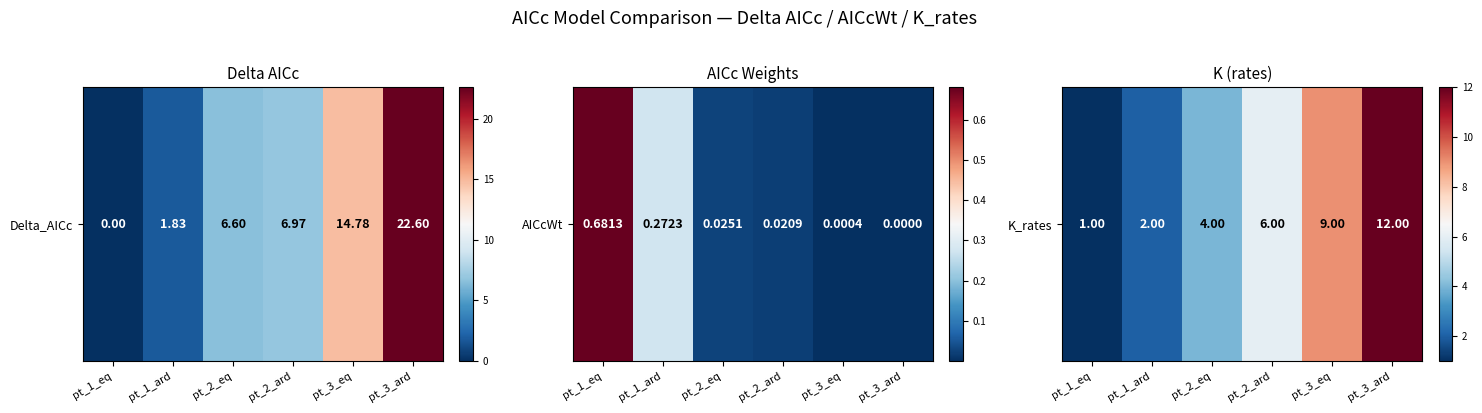

Which category has the highest value across all series?

pt_3_ard